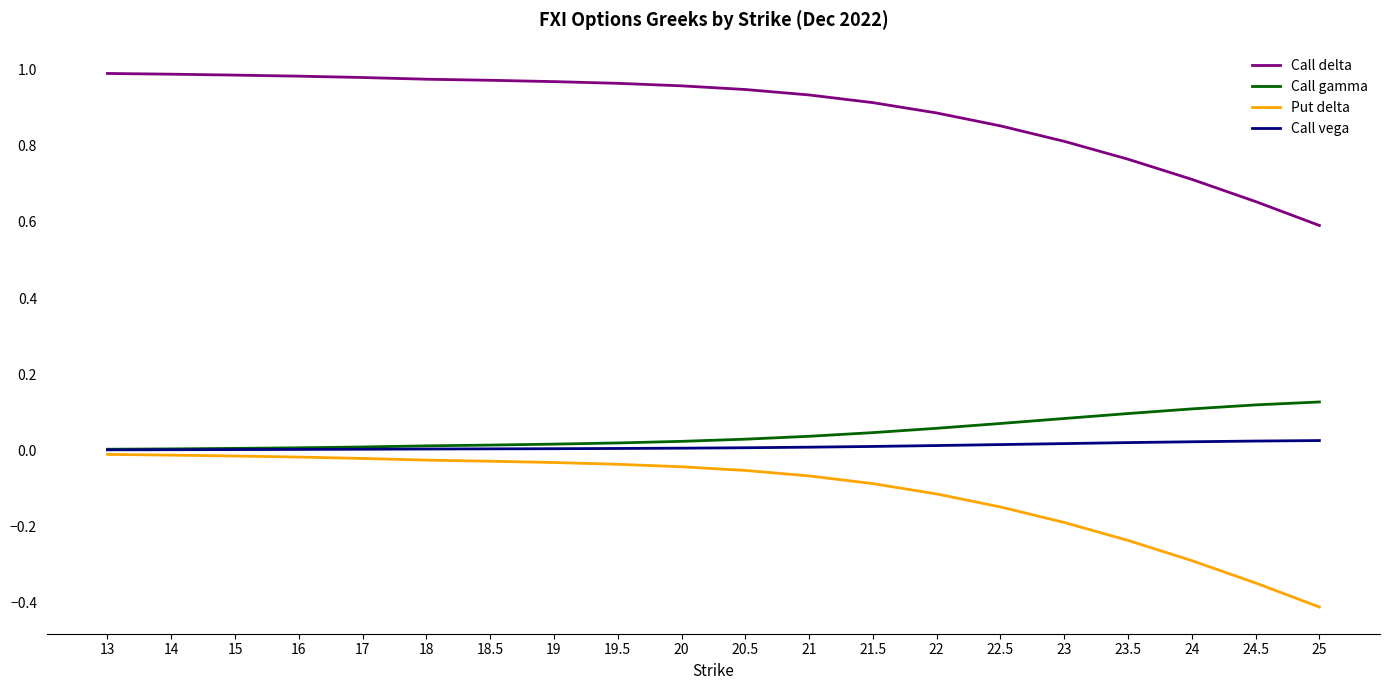

The value of Put delta at 21.5 is -0.0. True or false?

False